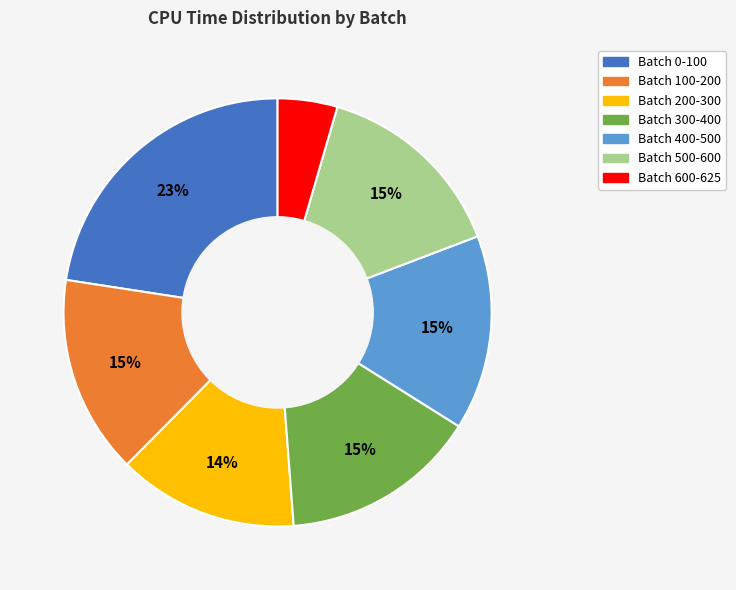

Approximately how many times larger is the value at Batch 200-300 compared to Batch 100-200?

0.9